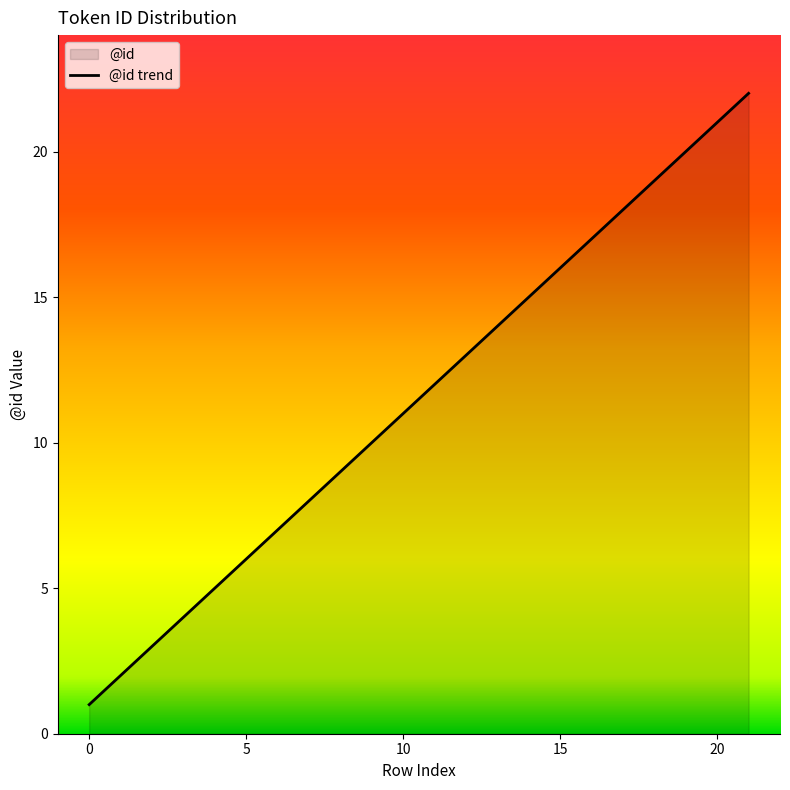

Where is the data nearest to the value 11?

10